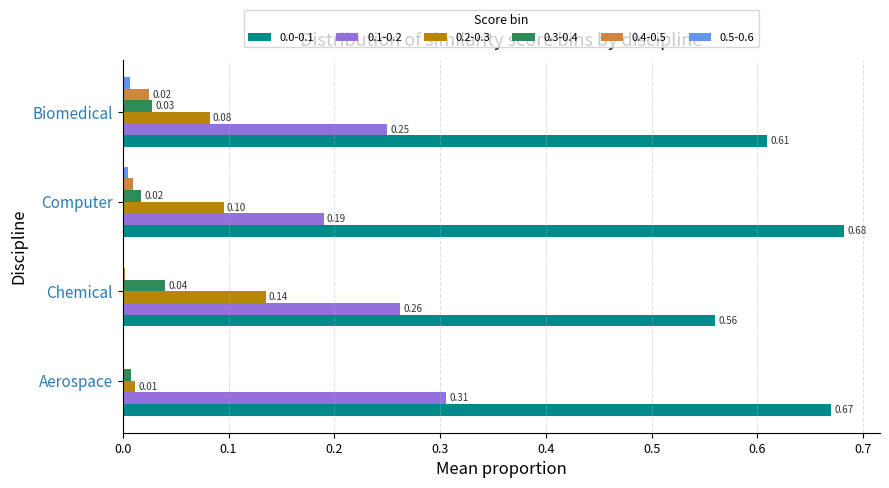

What is the total value across all series at Computer?

1.0